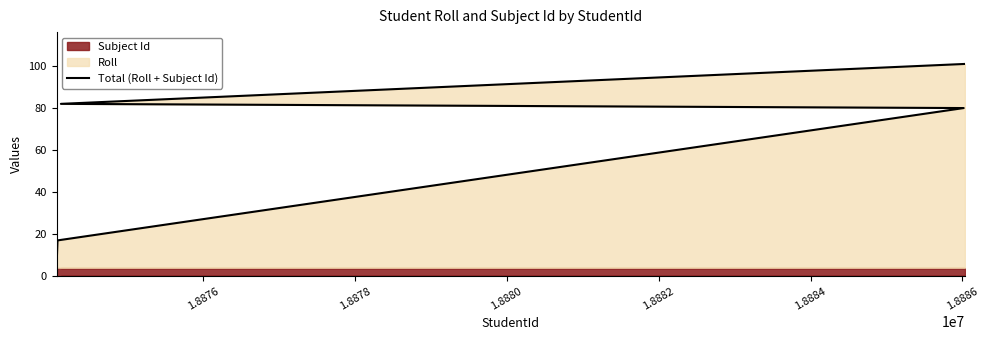

True or false: the data has more than 0 interior local peaks.

False